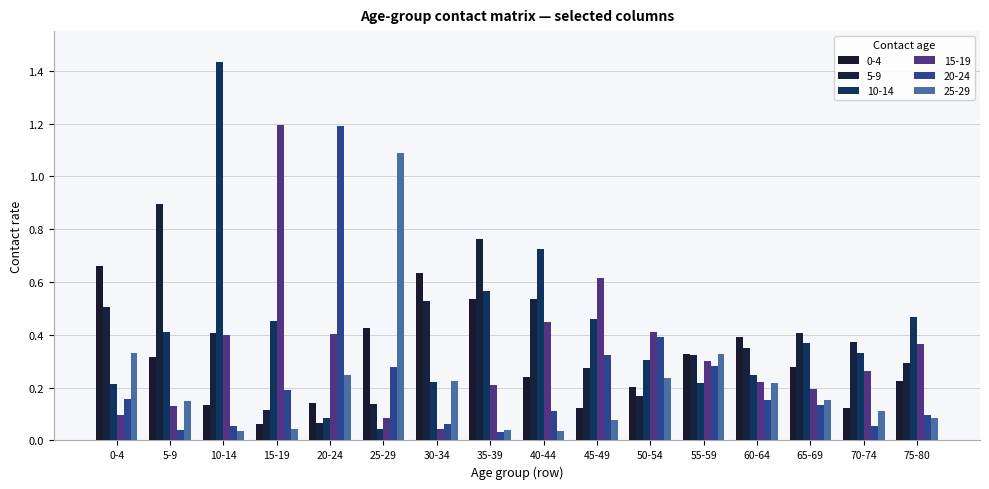

What is the difference between the highest and lowest values at 35-39?

0.7